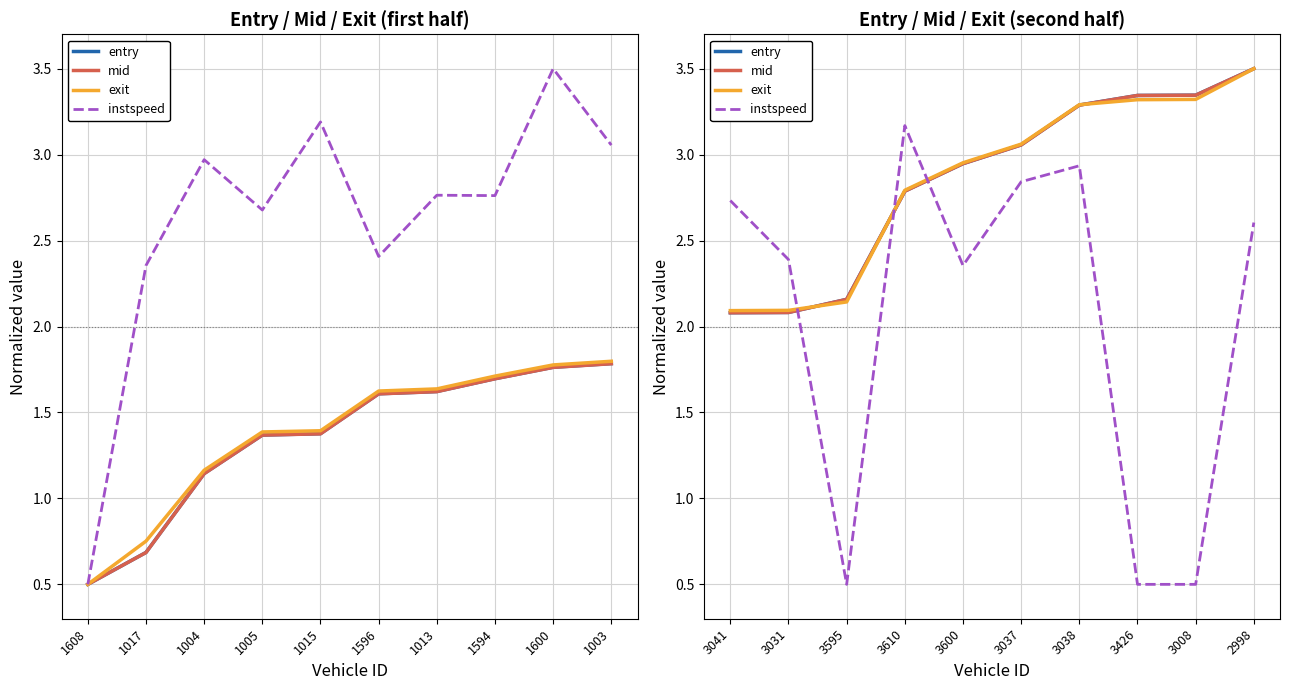

What is the label of the 3rd point from the left?

3595